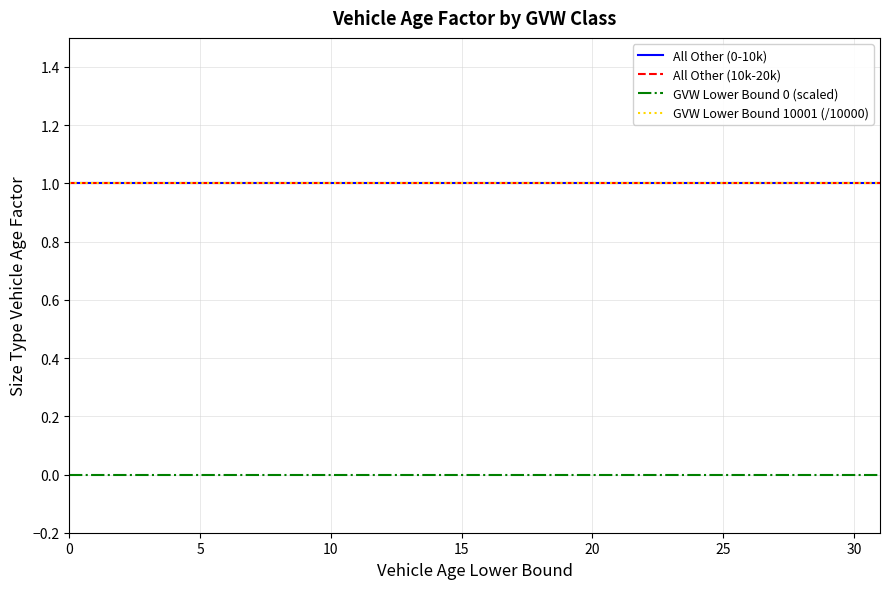

Does the chart have visible grid lines?

Yes